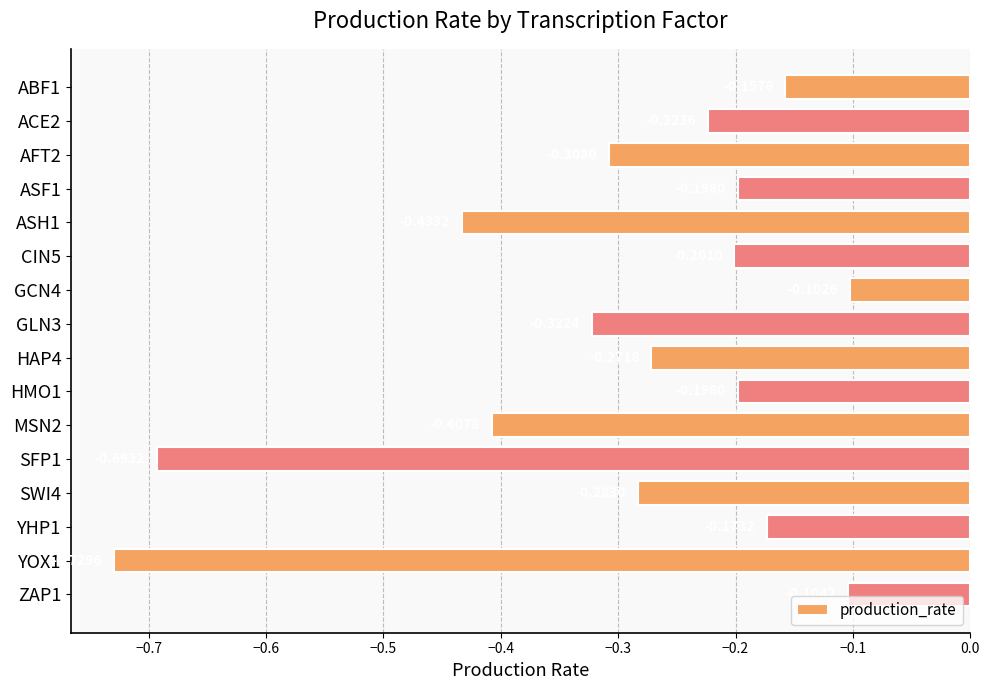

Between SFP1 and ZAP1, which is larger?

ZAP1